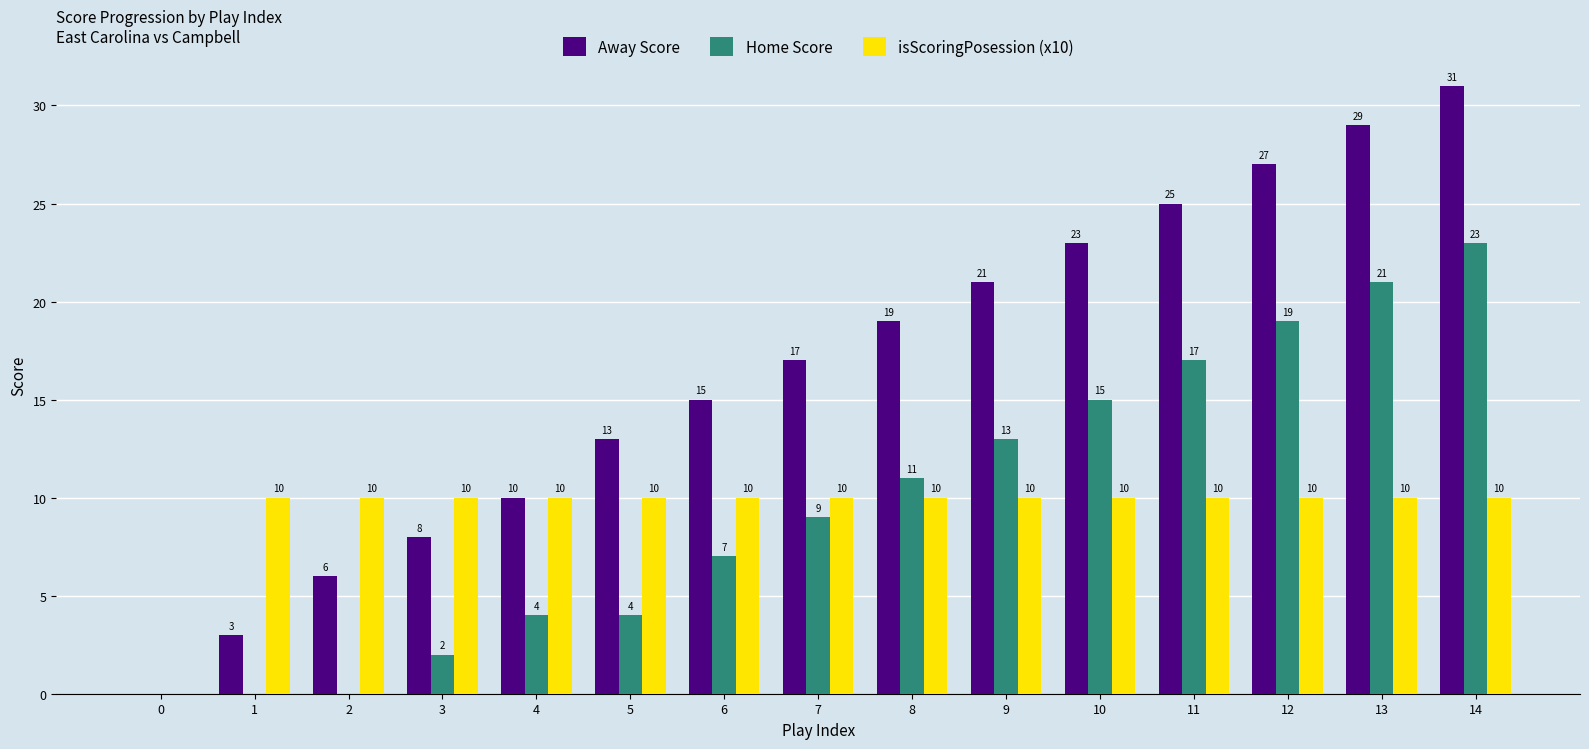

What is the approximate value of isScoringPosession (x10) at 11?

10